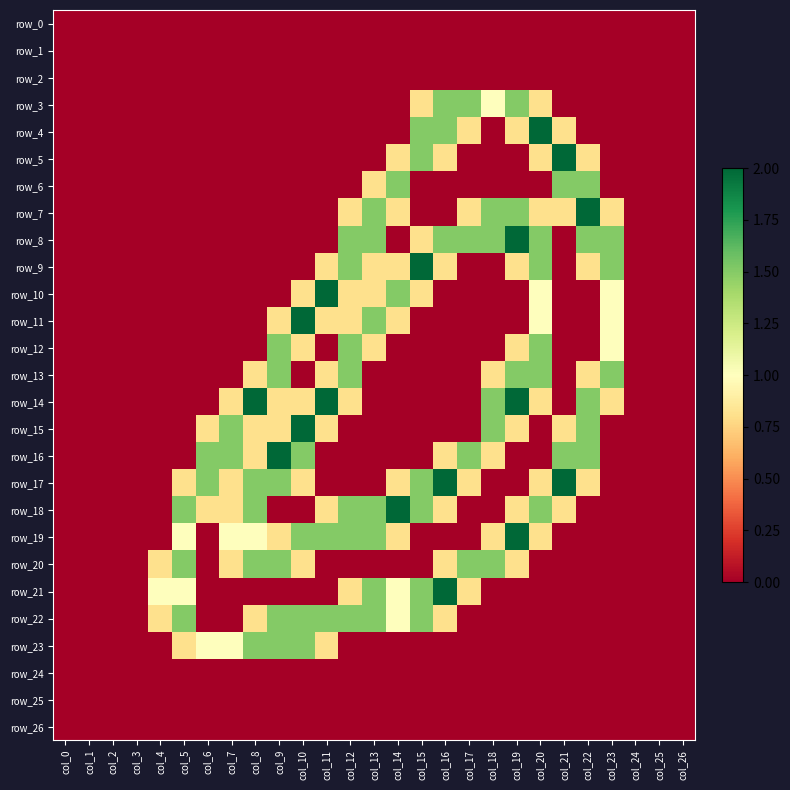

The value of row_25 at col_10 is 0.0. True or false?

True